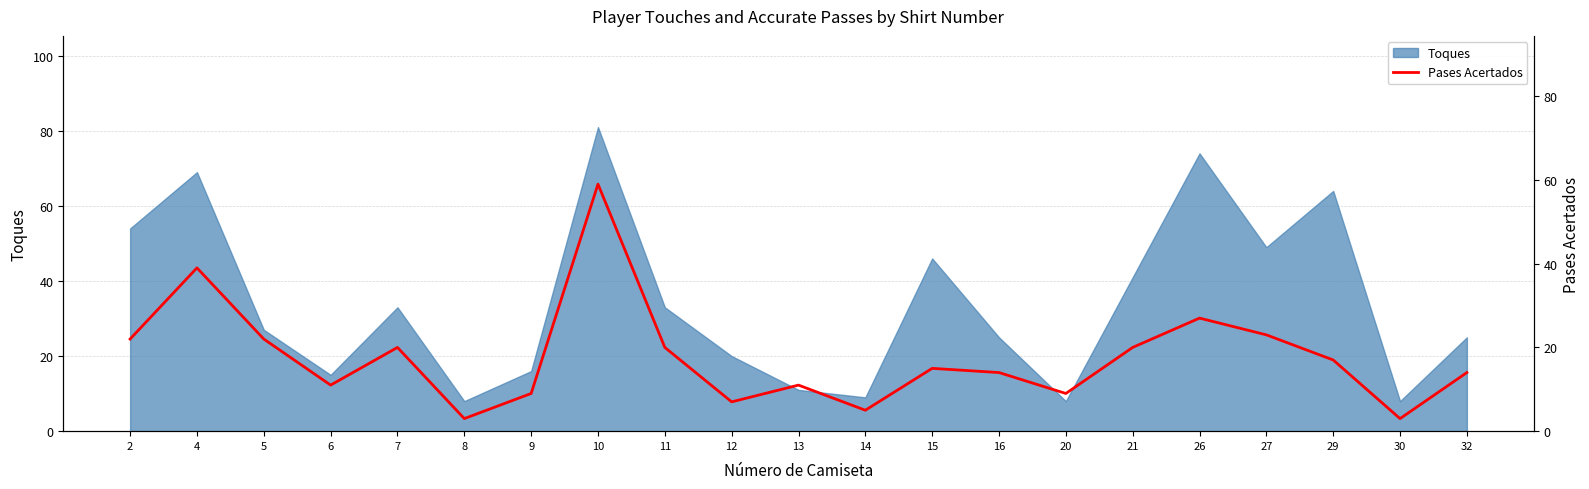

Which has a higher value, 14 or 10?

10